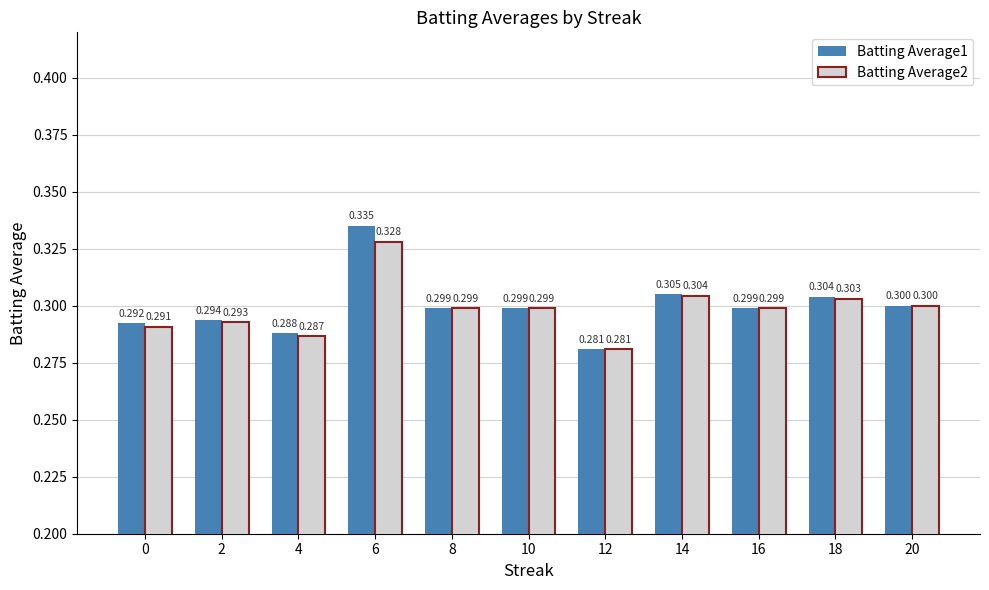

What is the approximate value of Batting Average2 at 4?

0.3